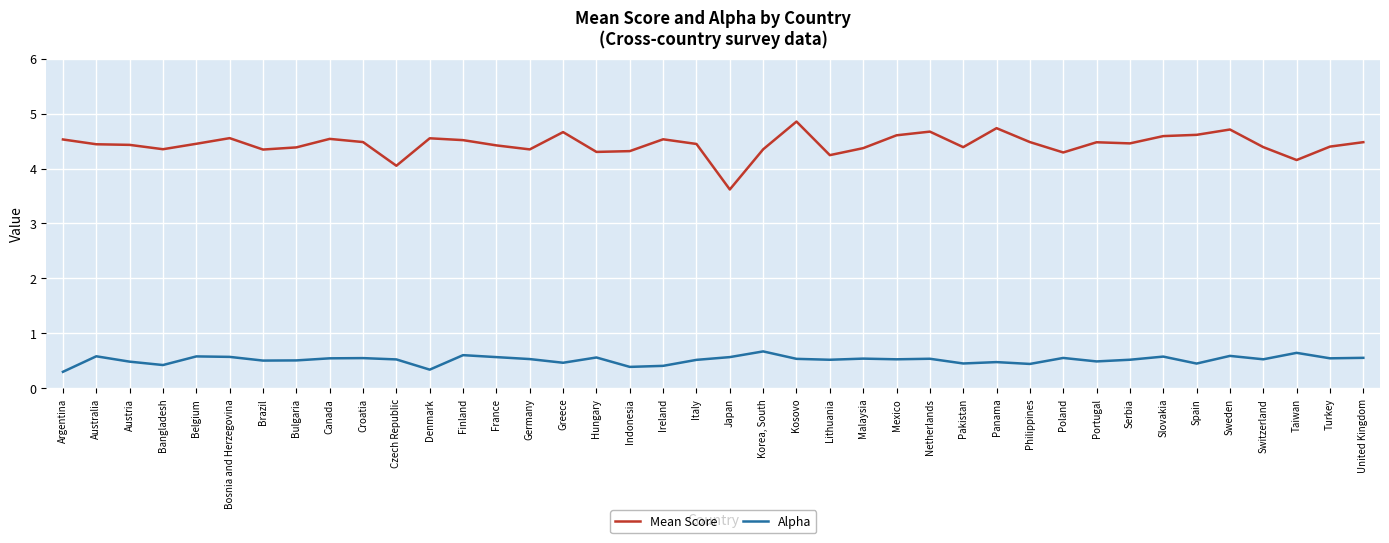

The Mean Score series shows 5.4 at Taiwan. True or false?

False